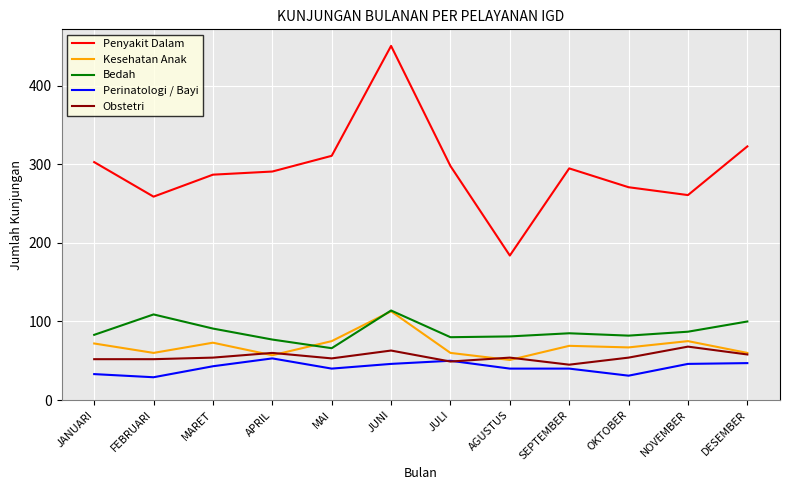

True or false: Perinatologi / Bayi has a value of 18 at JANUARI.

False